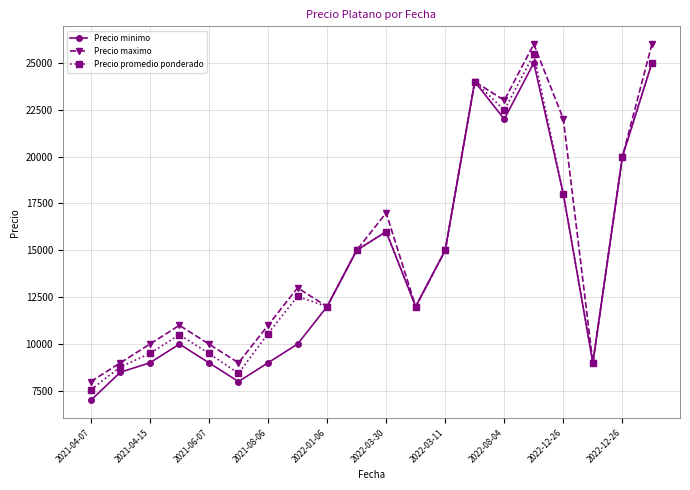

At how many categories does at least one series exceed 21742?

5